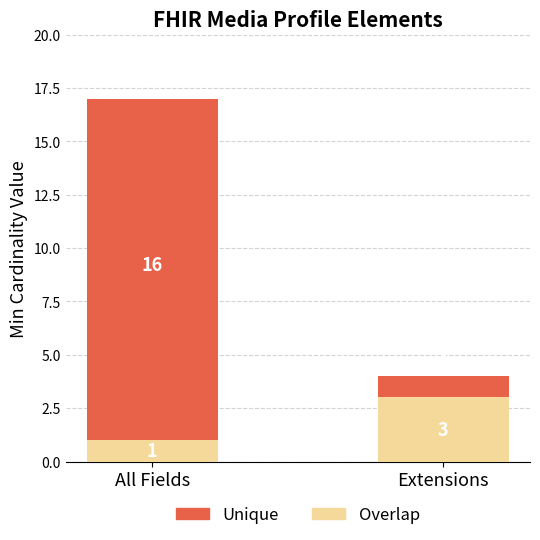

At which label does Overlap reach its peak?

Extensions